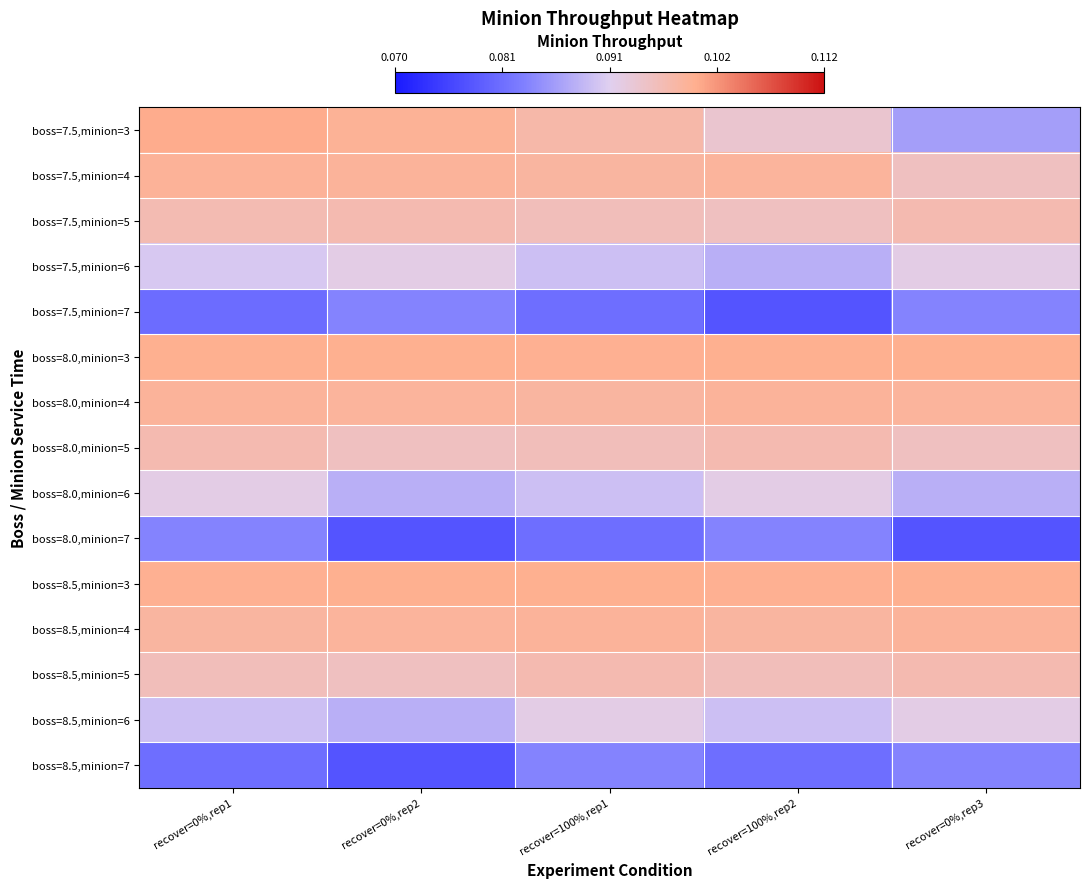

What is the smallest value displayed?

0.1